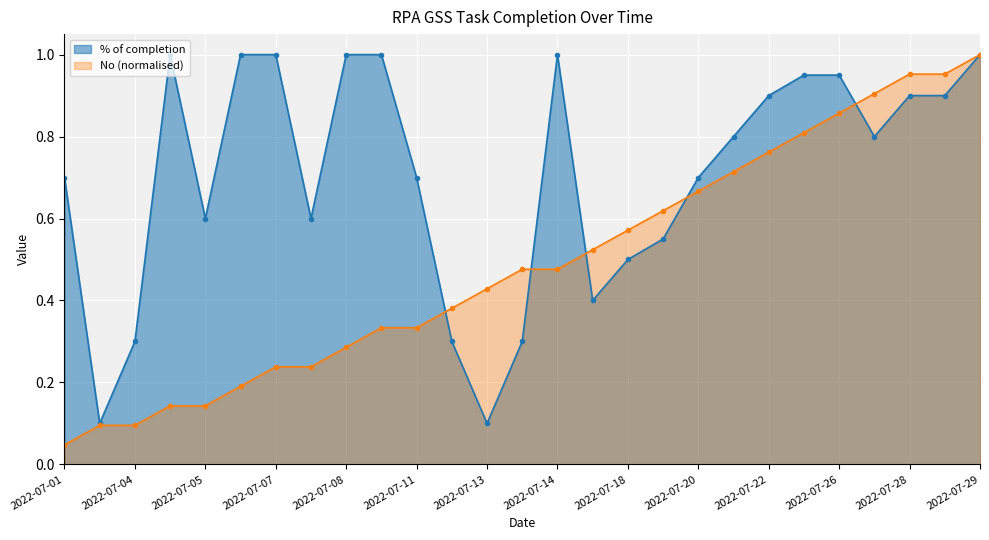

At how many categories does at least one series exceed 0?

27